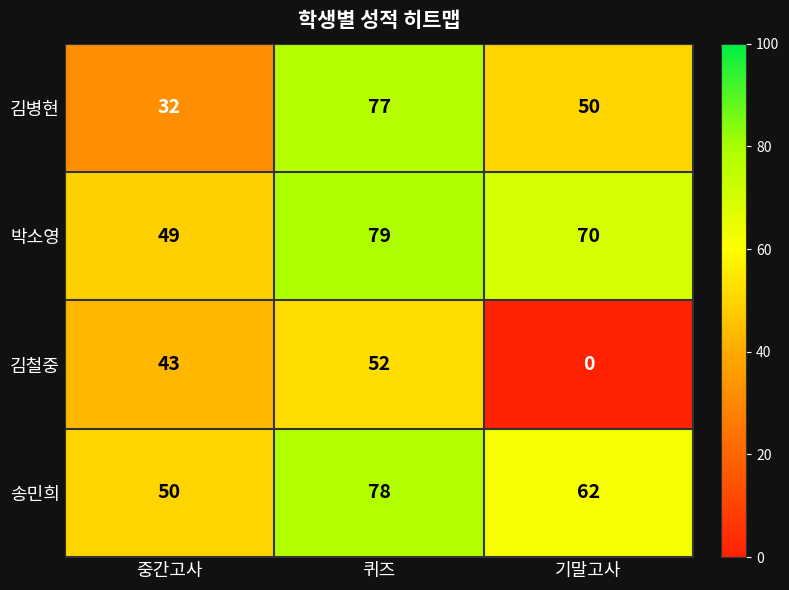

At which category does the chart reach its minimum across all series?

기말고사